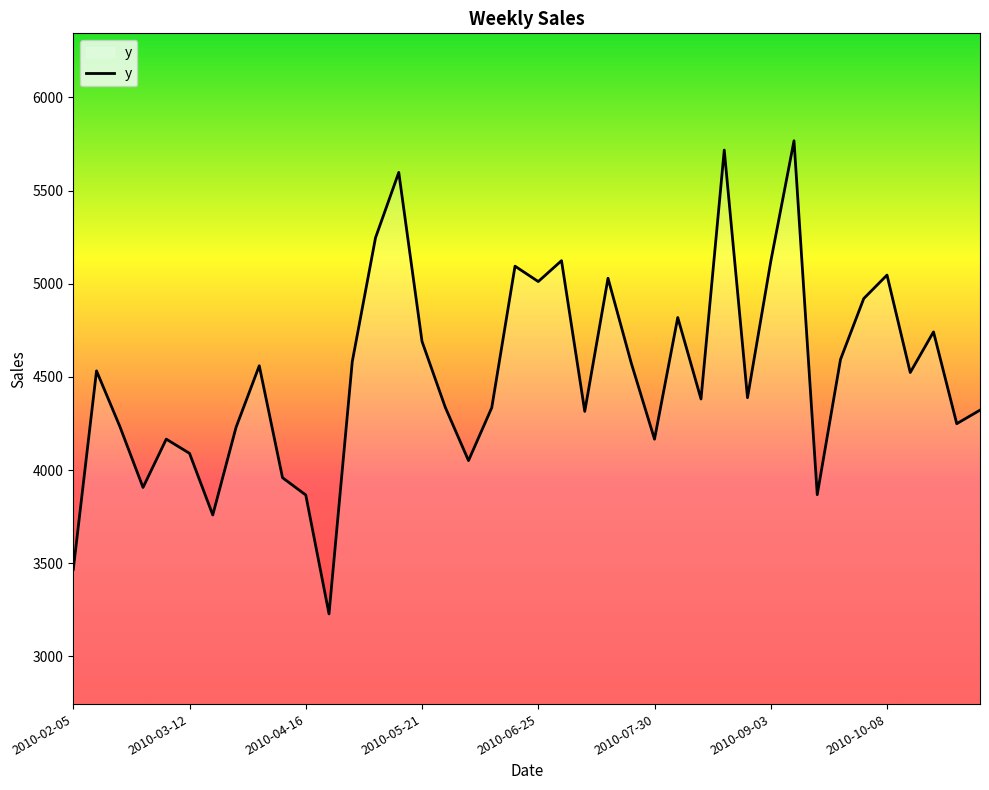

True or false: there are more than 1 points higher than both neighbors.

True